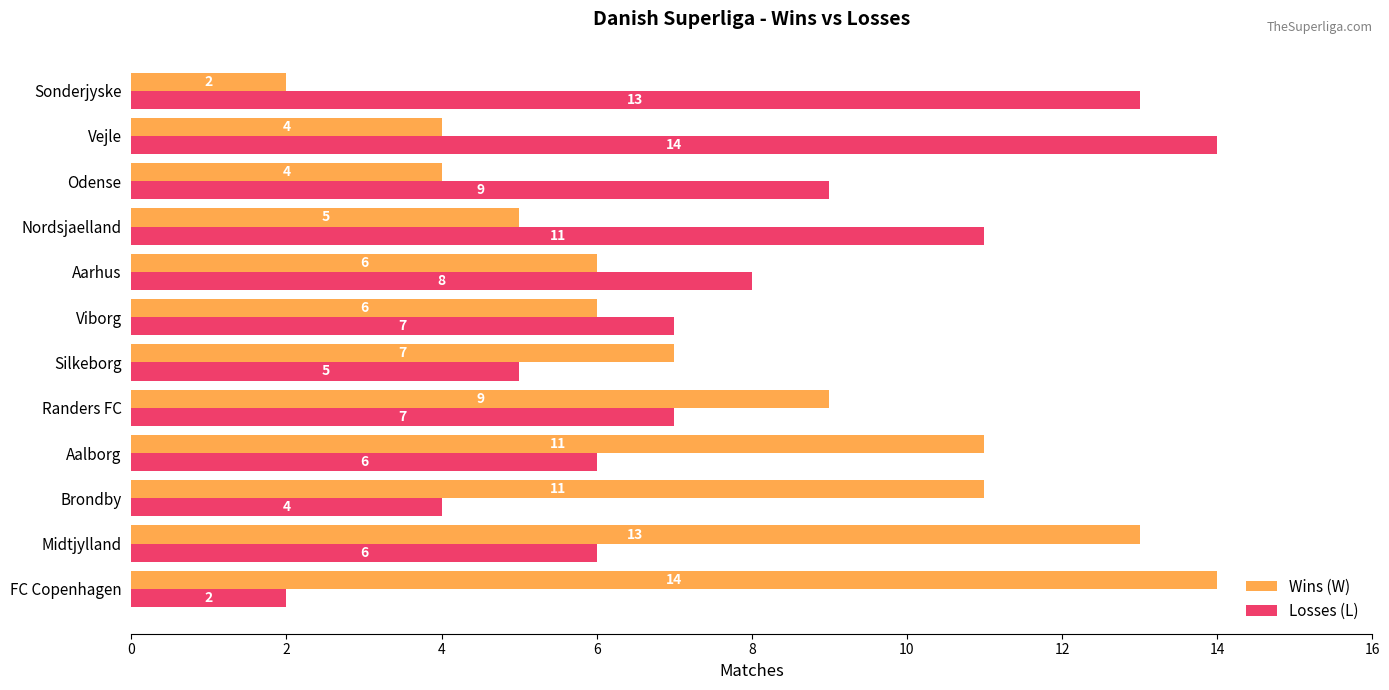

Is it true that Wins (W) equals 9 at FC Copenhagen?

False